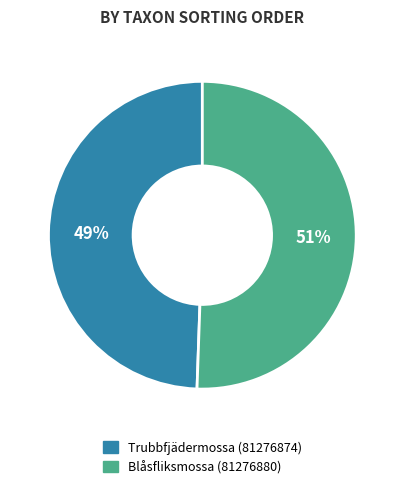

Do Blåsfliksmossa (81276880) and Trubbfjädermossa (81276874) together represent more than half of the pie?

Yes